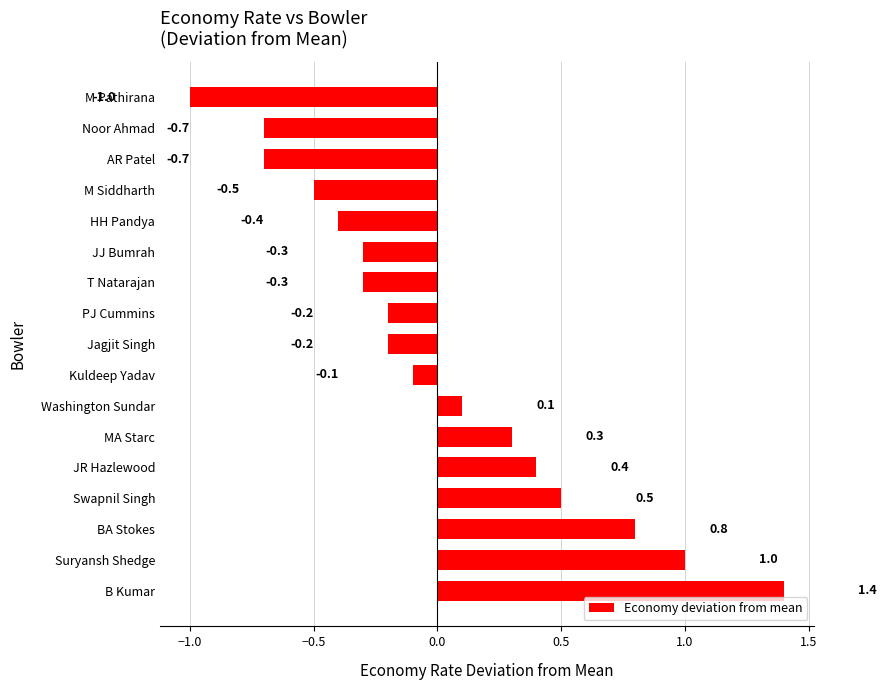

Between JJ Bumrah and MA Starc, which is larger?

MA Starc